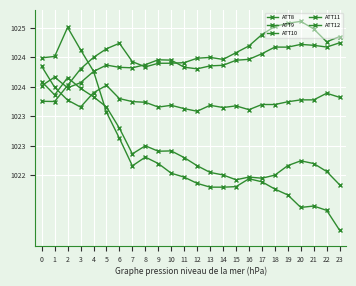

At which label does ATT12 reach its peak?

2